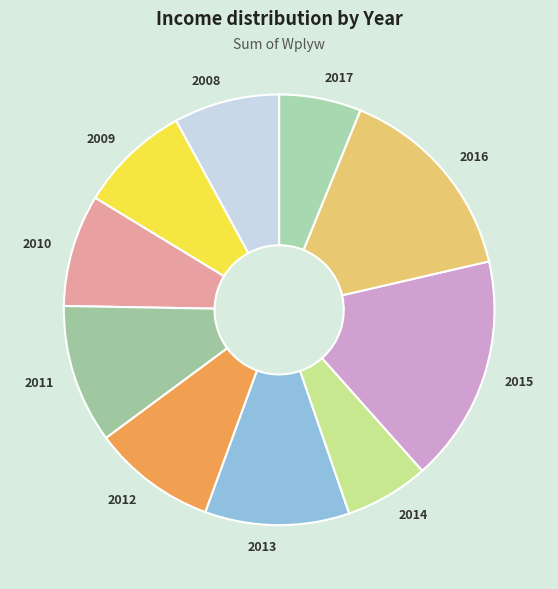

How many slices are in this pie chart?

10